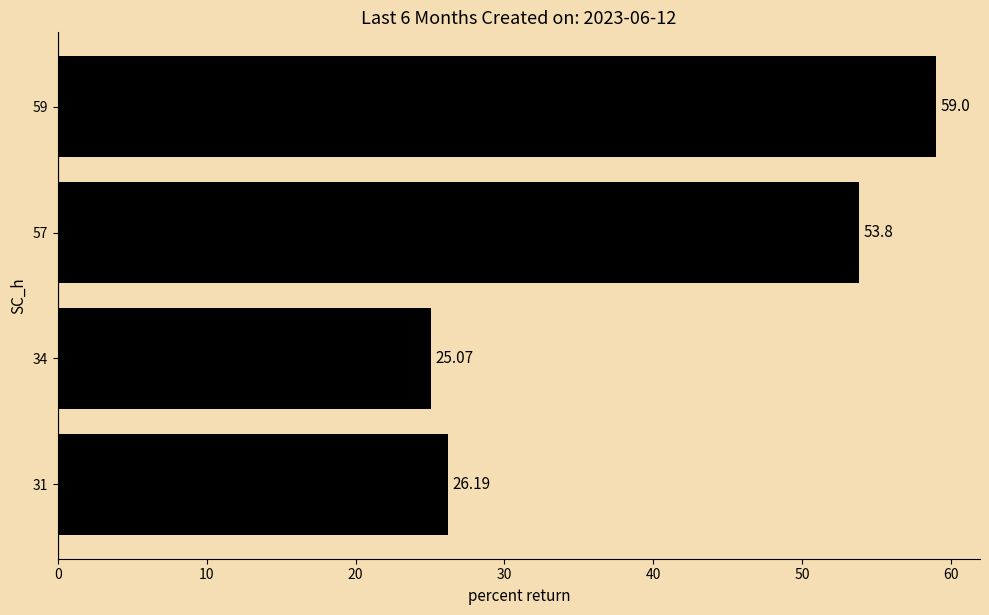

Rank the categories by value from highest to lowest.

59, 57, 31, 34